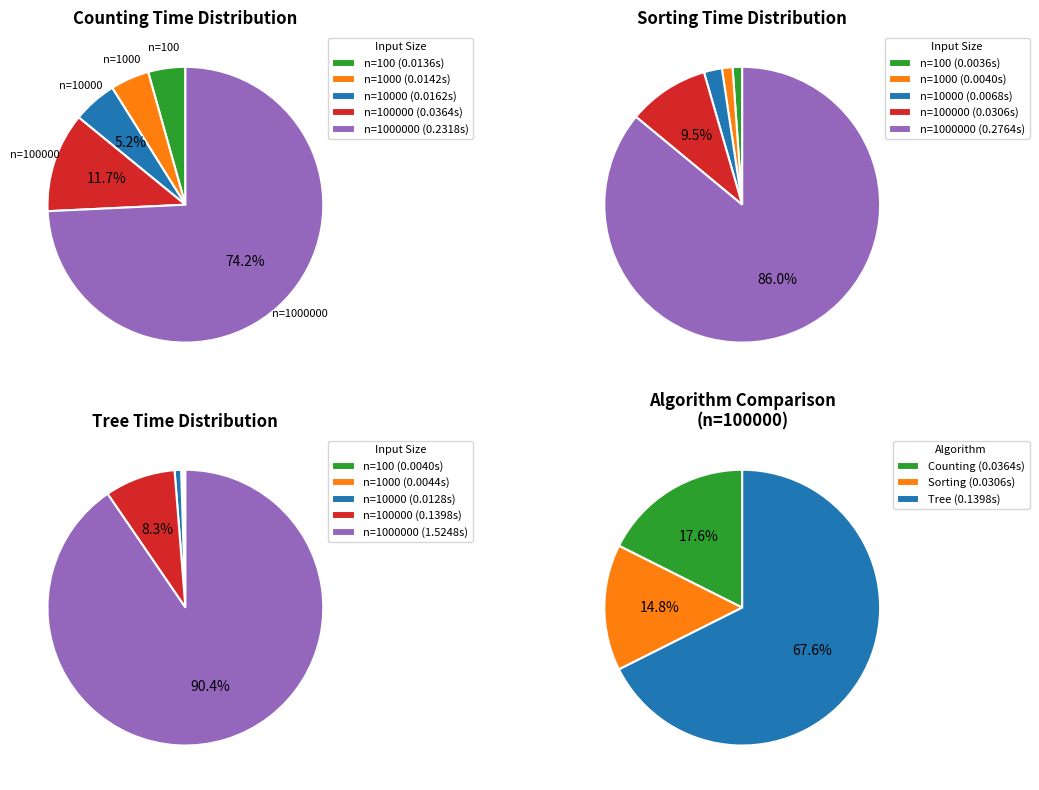

What is the largest slice in the pie chart?

1000000